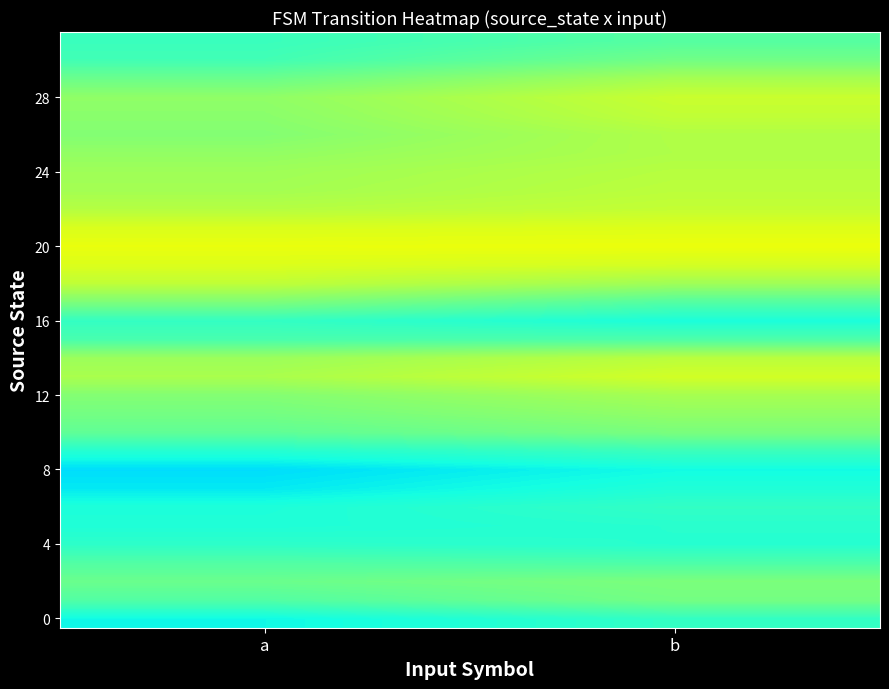

At how many categories does at least one series exceed 0?

2